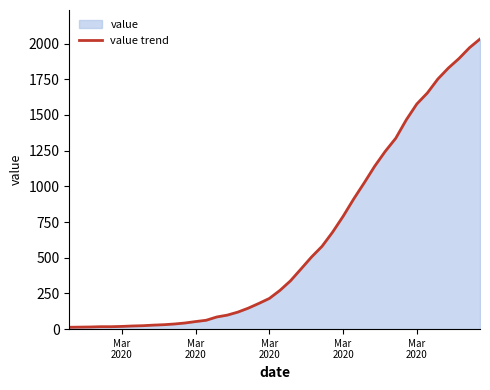

Reading left to right, what are all the values shown in this chart?

13	14	15	17	17	19	22	24	28	31	36	43	53	62	85	98	119	147	180	215	271	338	421	505	580	679	790	911	1024	1141	1245	1337	1466	1577	1654	1752	1829	1895	1971	2032